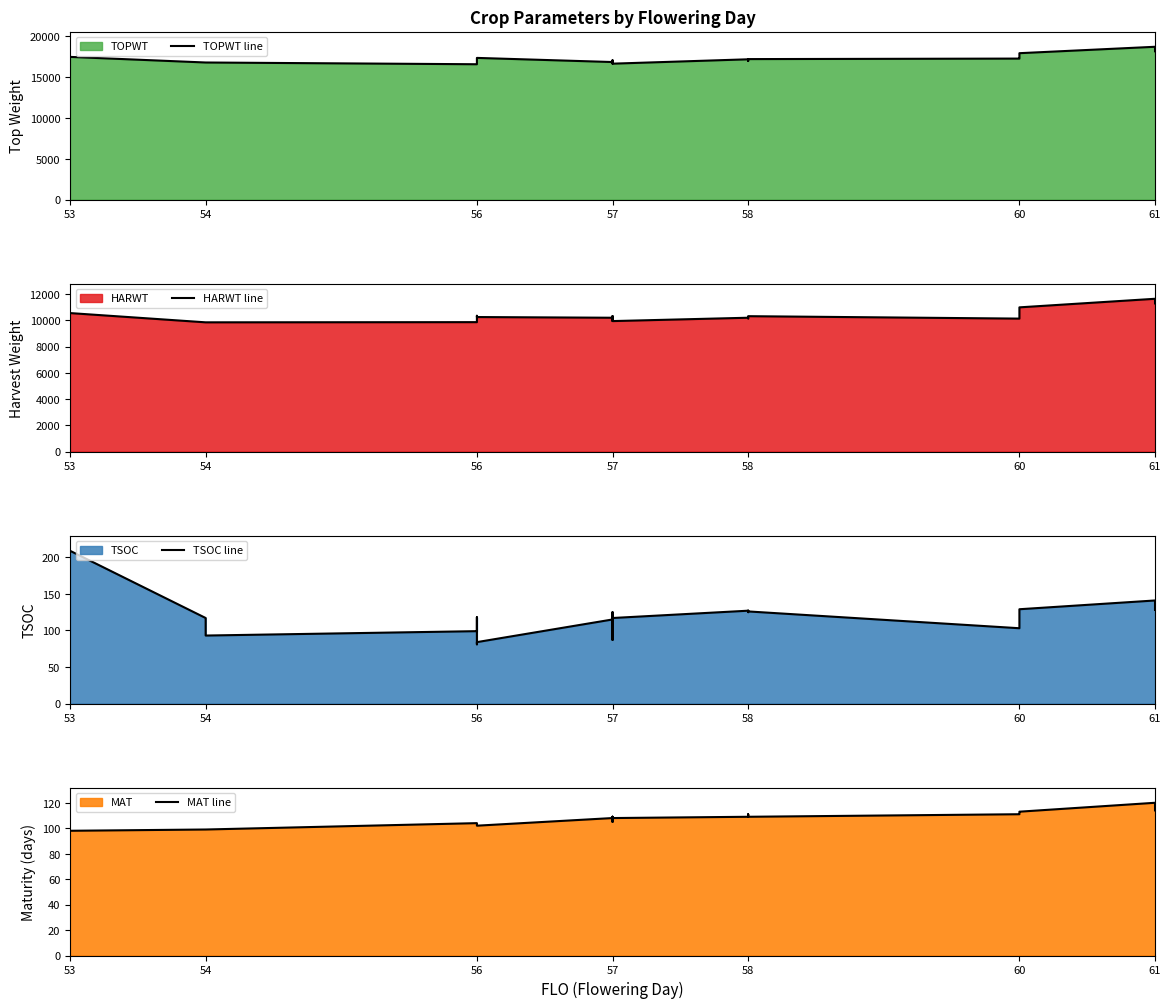

Is the value of HARWT line at 57 greater than the value of MAT line at 53?

Yes